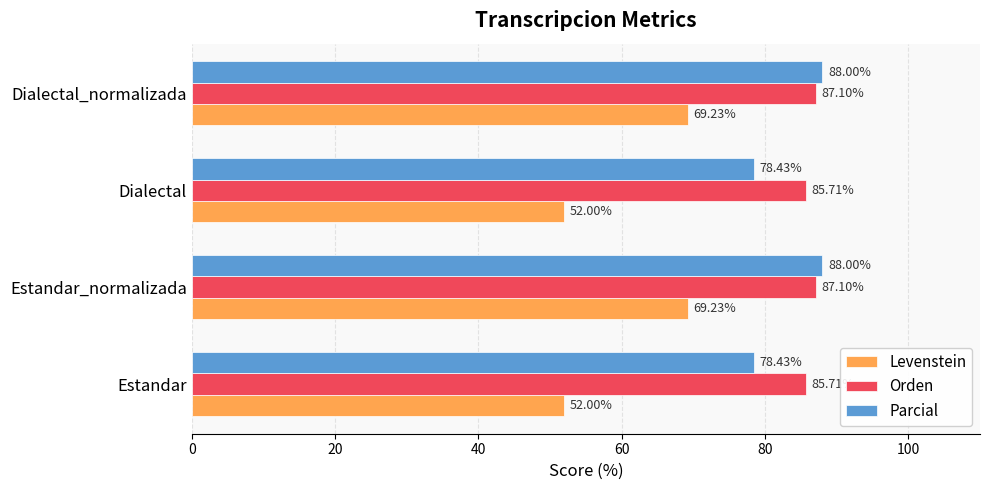

What is the maximum value for Orden?

87.1